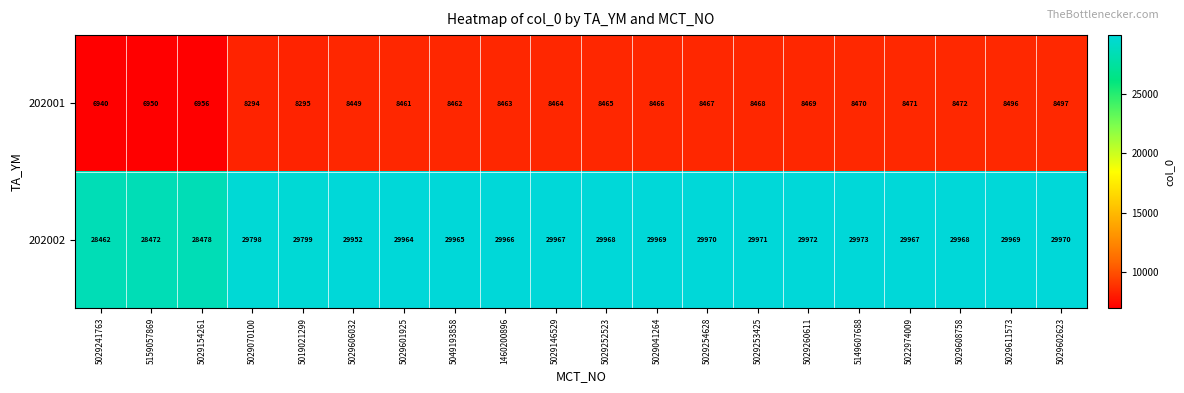

Count the number of categories in the chart.

20